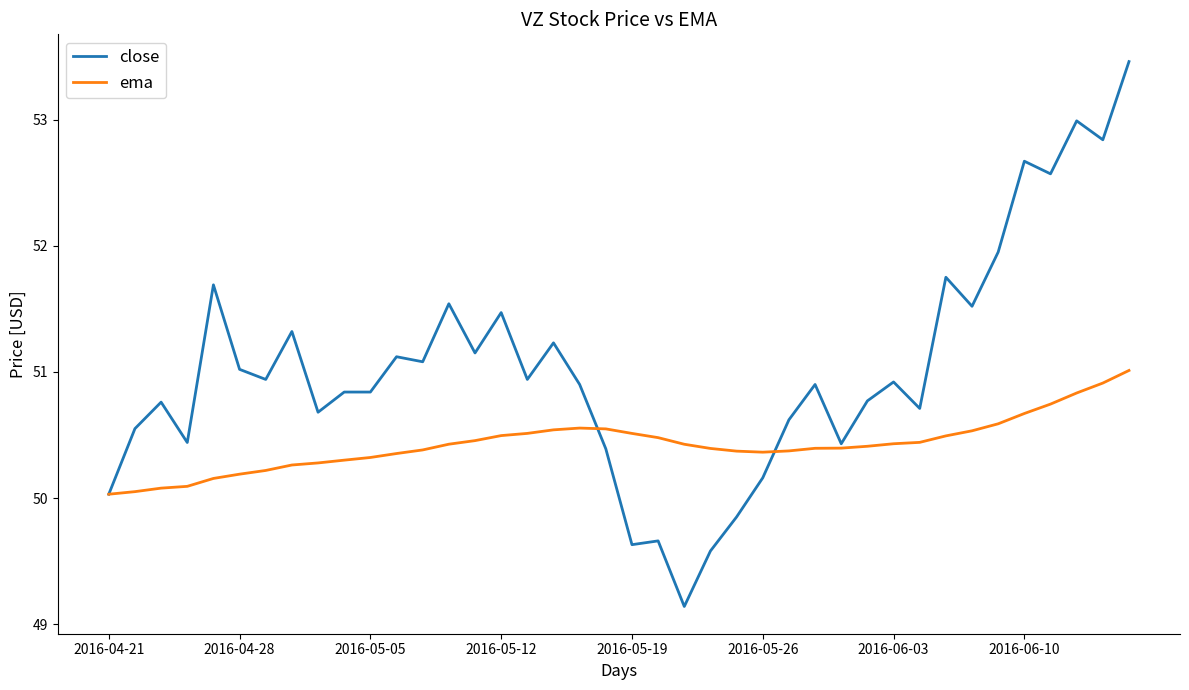

Which series has the widest spread of values?

close